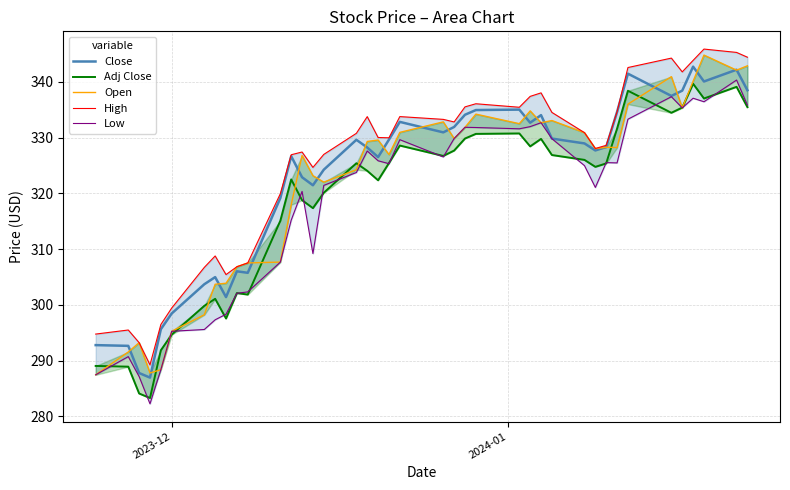

True or false: Close and Adj Close intersect in this chart.

False